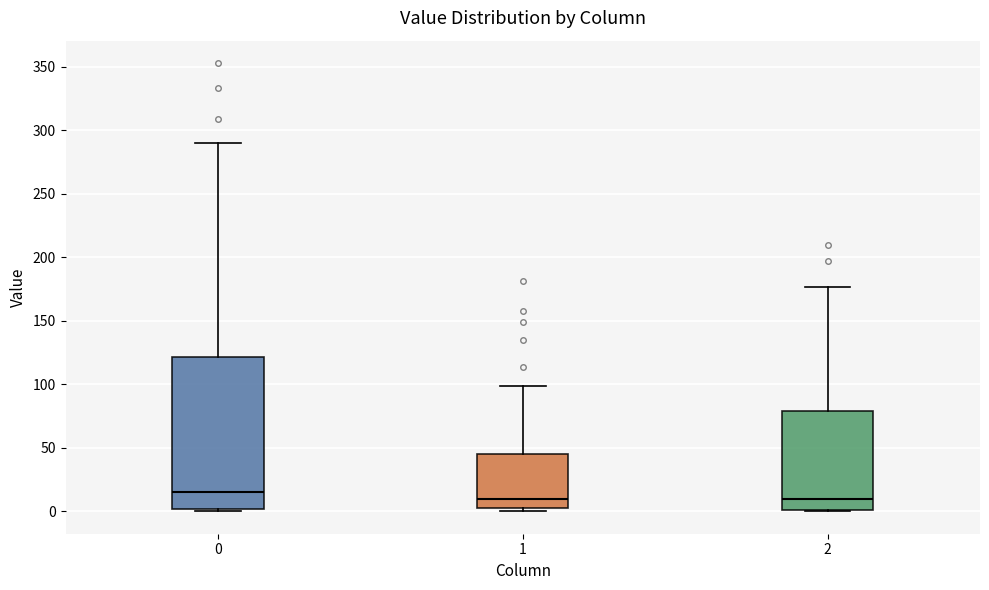

Which box is the tallest, from its lower edge to its upper edge?

0